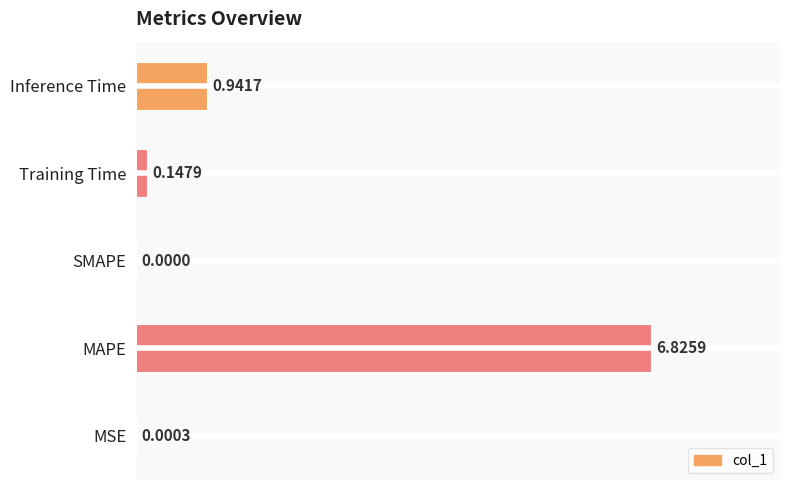

What is the sum of all values?

7.9